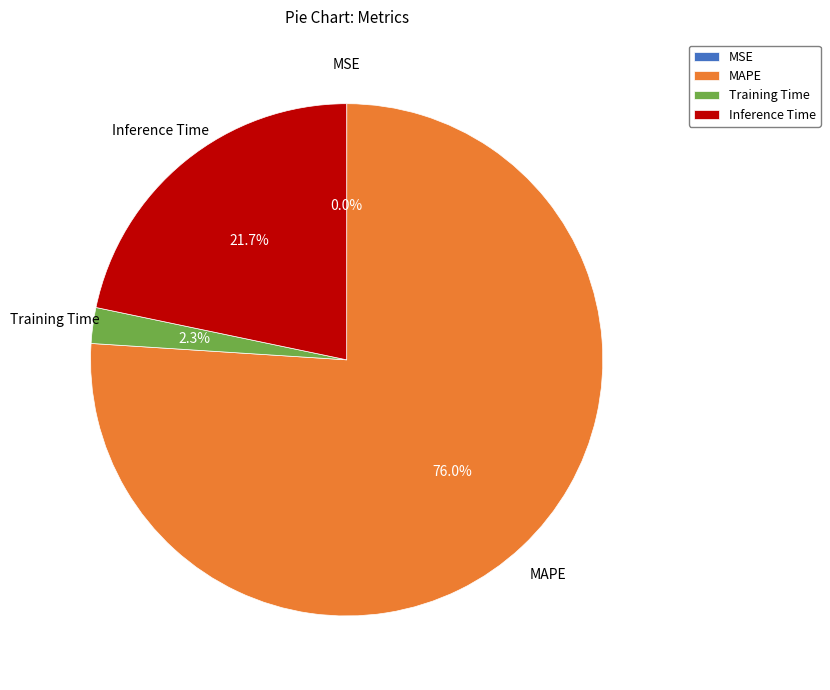

Combined, do MAPE and Training Time account for over 50%?

Yes